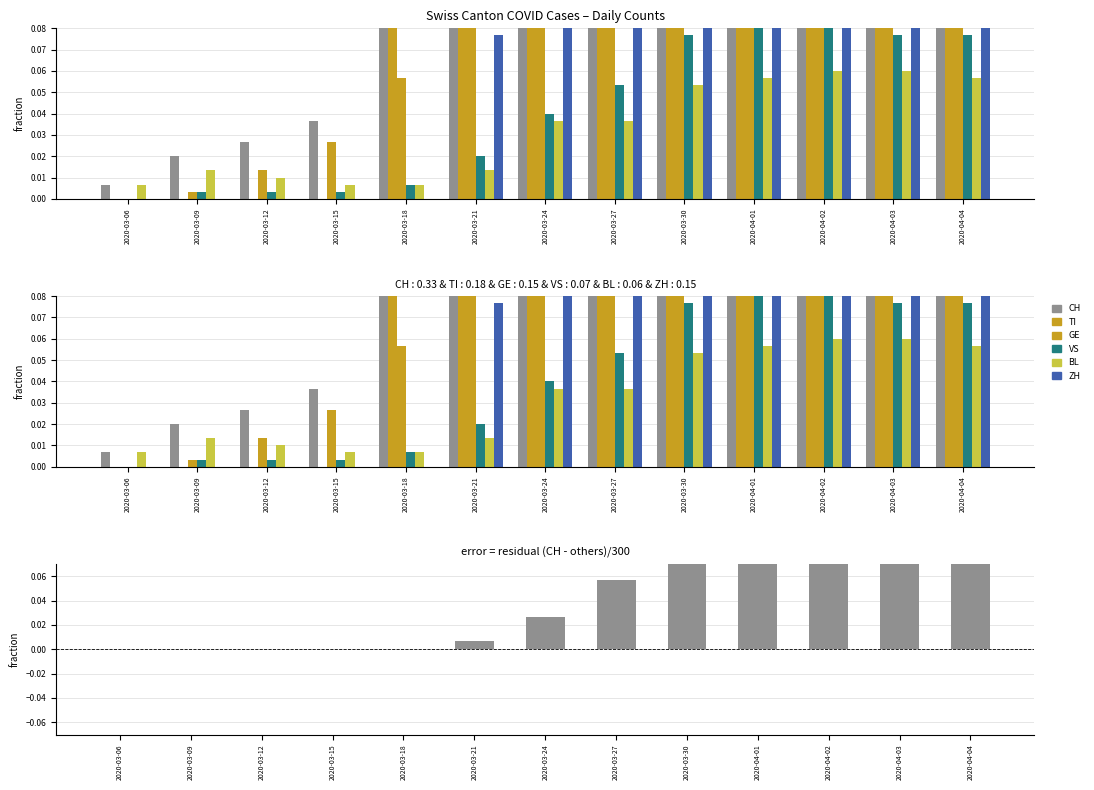

What are all the series names shown in the legend?

CH, TI, GE, VS, BL, ZH